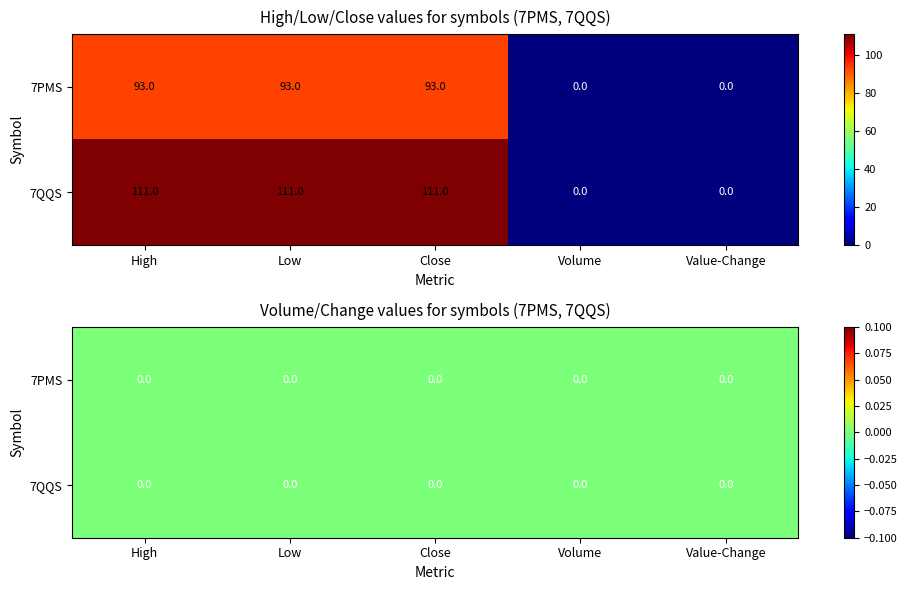

Reading left to right, transcribe all the data shown in this chart.

7PMS: High=93	Low=93	Close=93	Volume=0	Value-Change=0
7QQS: High=111	Low=111	Close=111	Volume=0	Value-Change=0